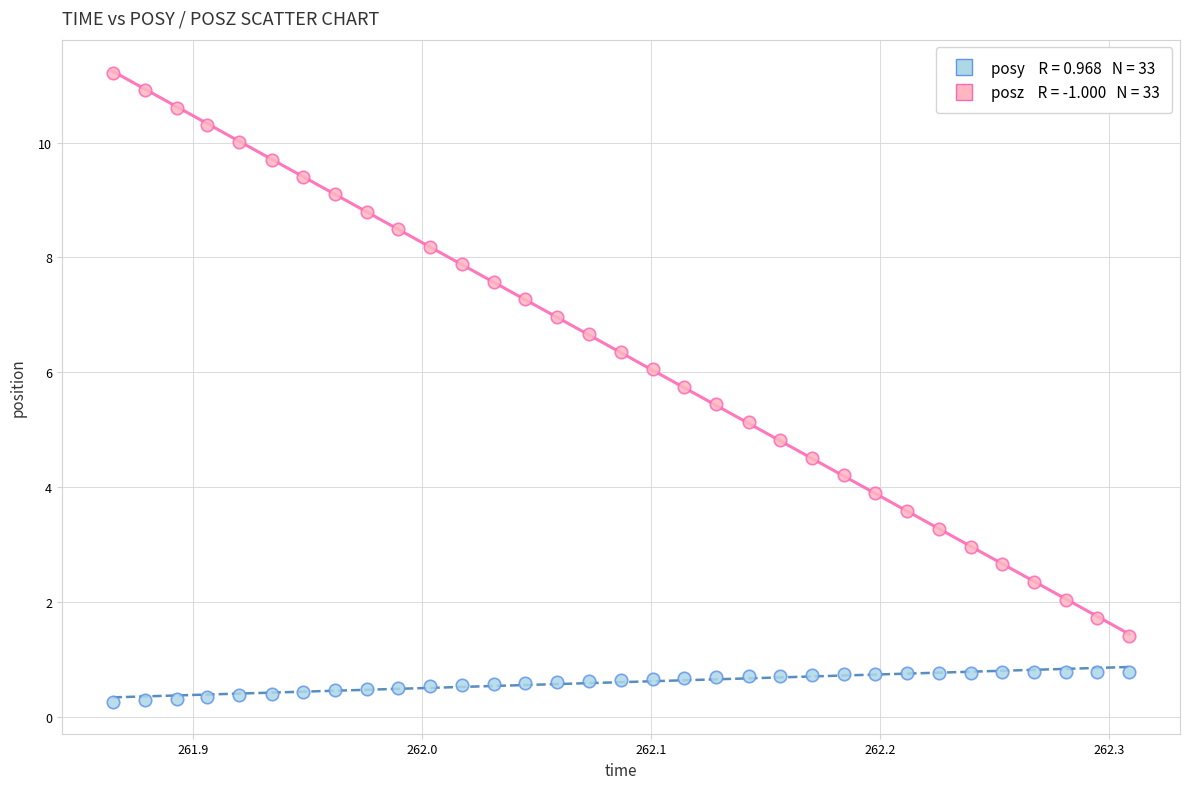

Across all data points, what is the range of Y values (max minus min)?

11.0